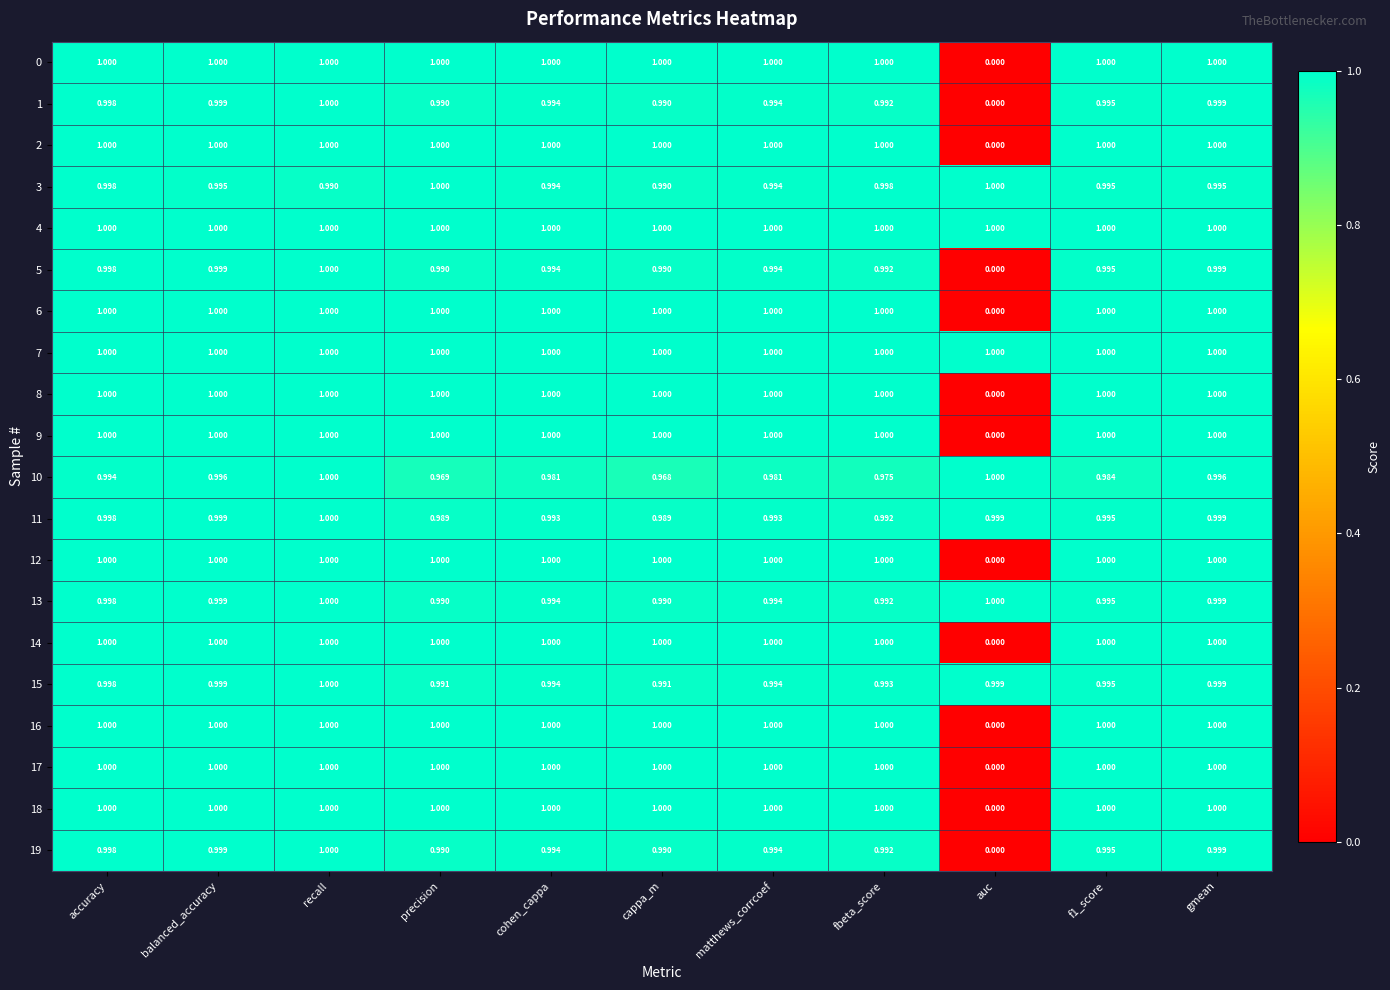

At which label does 1 reach its minimum?

auc